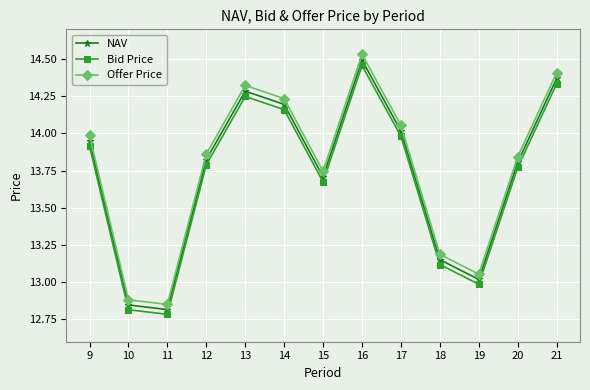

Where is the first local maximum for NAV?

13